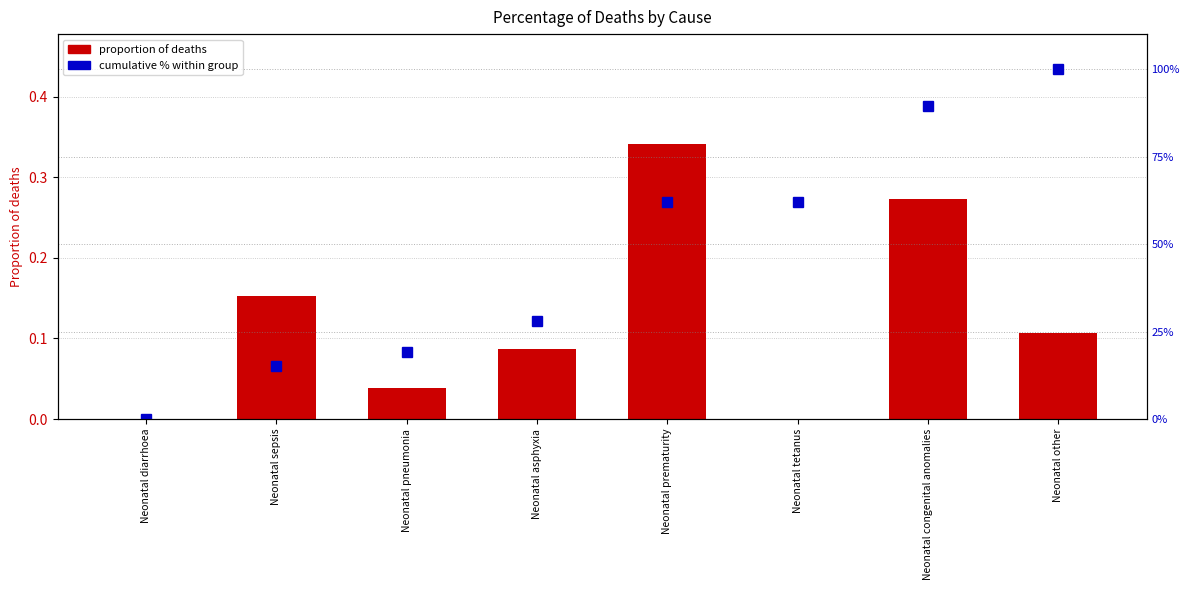

What is the difference between the second highest and second lowest values in the proportion of deaths series?

0.3